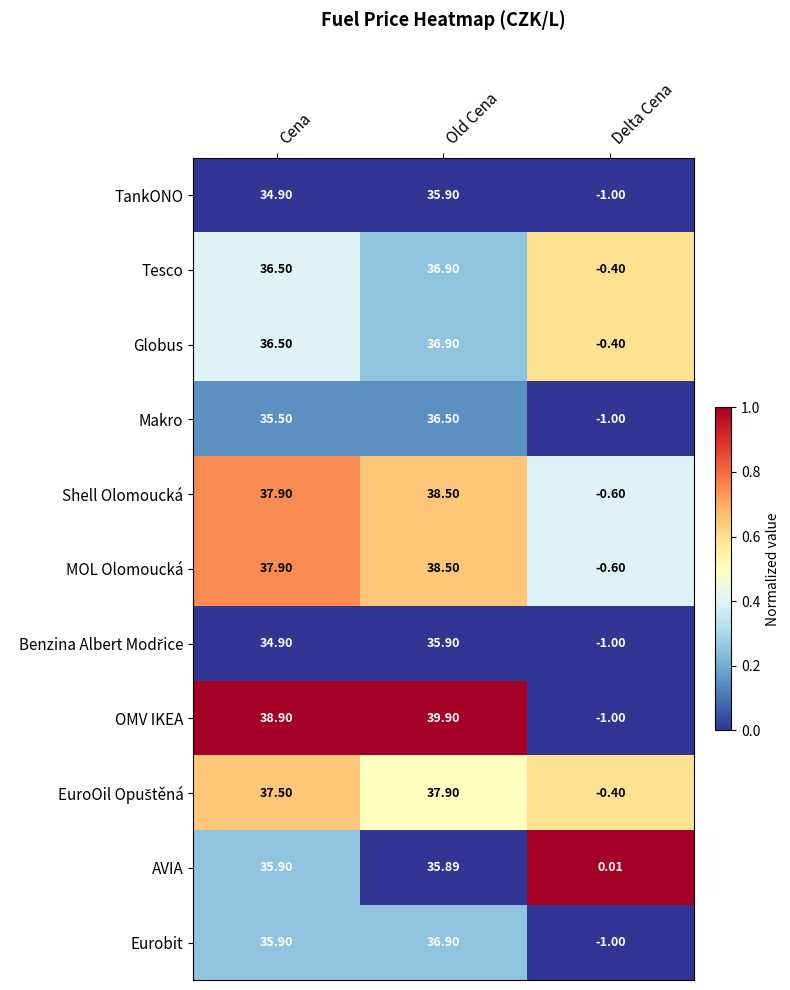

Where does the Tesco series first go above 36?

Cena